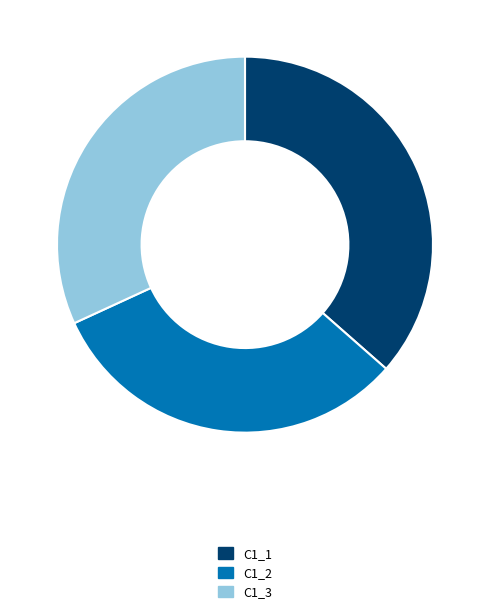

Which slice is the largest?

C1_1